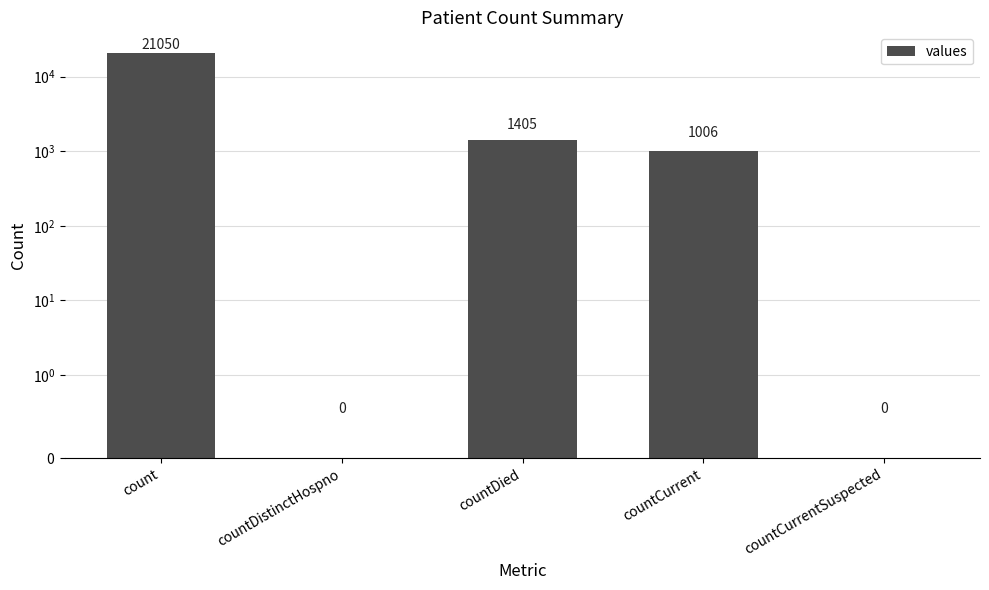

What is the difference between the values at countDied and countCurrent?

399